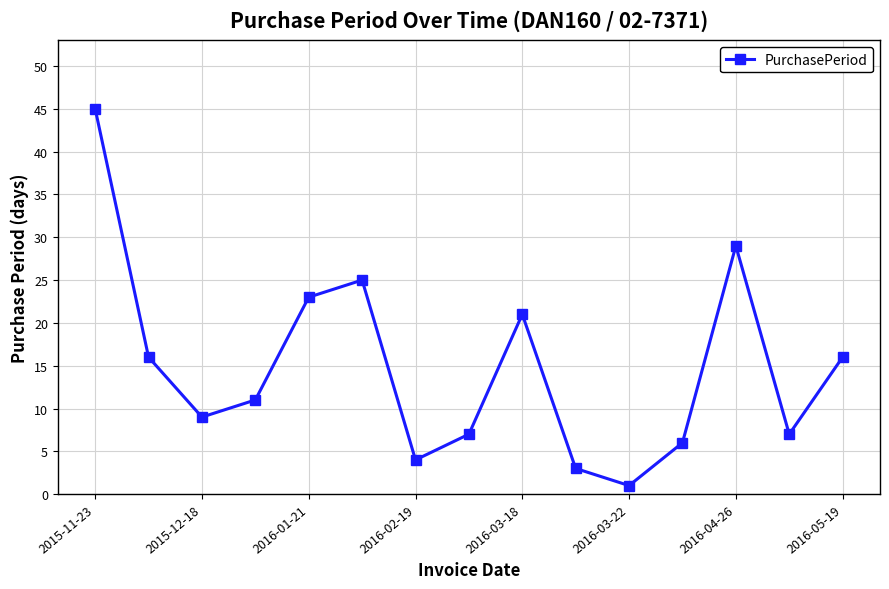

How many interior local valleys (lower than both neighbors) does the data have?

4